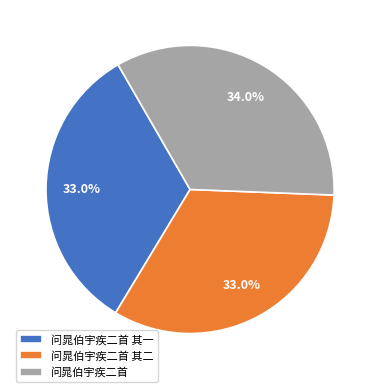

Between 问晁伯宇疾二首 其一 and 问晁伯宇疾二首, which is larger?

问晁伯宇疾二首